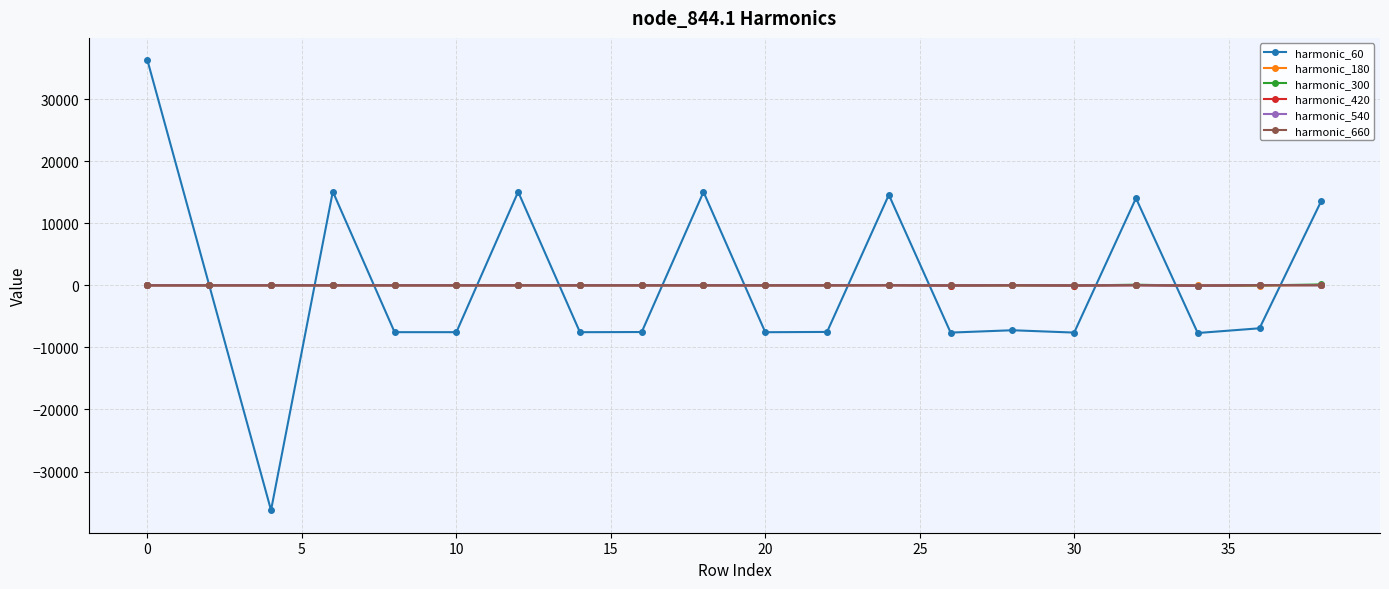

Which series has the widest spread of values?

harmonic_60